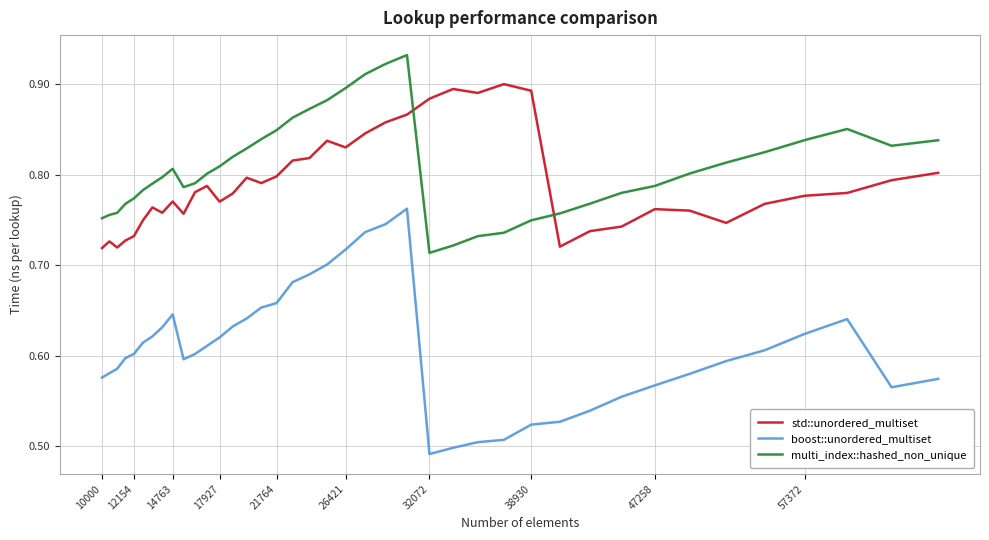

Which series has the largest range (max minus min)?

boost::unordered_multiset